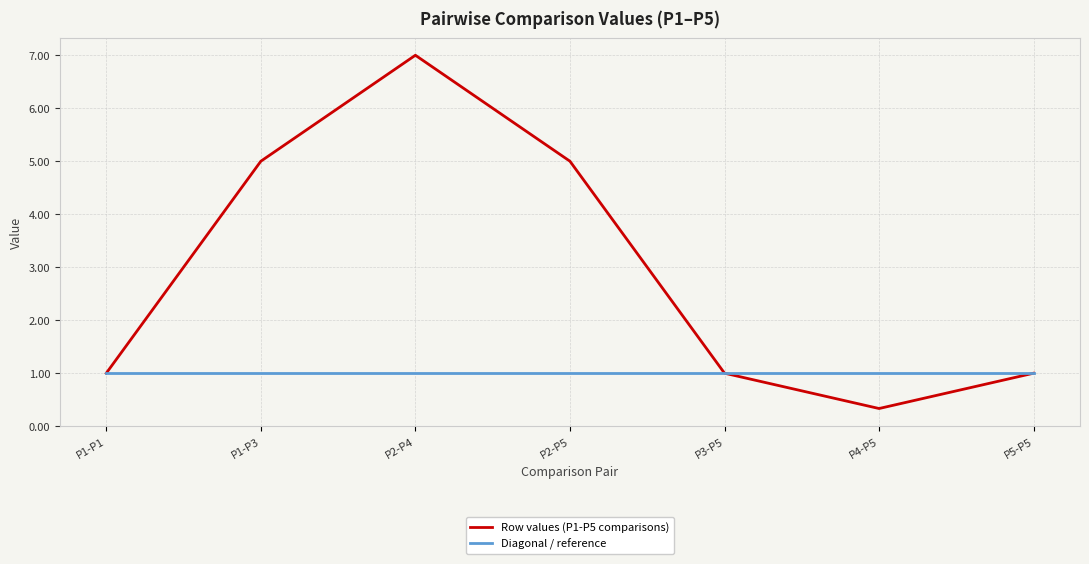

What is the highest value of the Row values (P1-P5 comparisons) series?

7.0